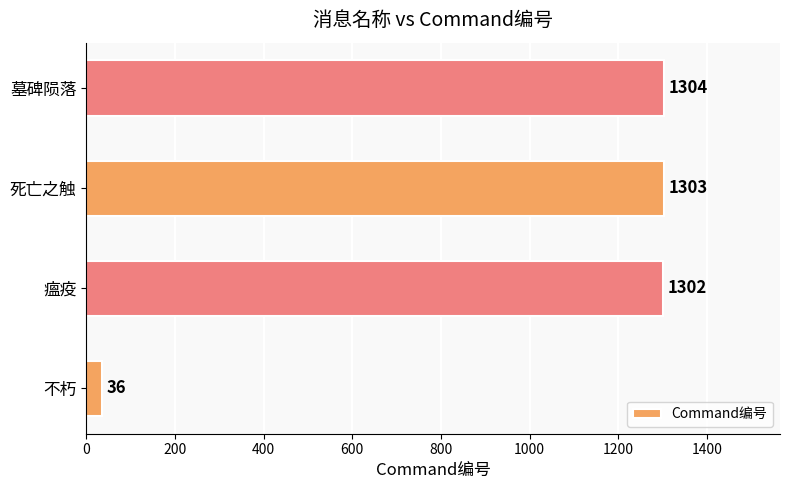

Which label corresponds to the largest value in the chart?

墓碑陨落